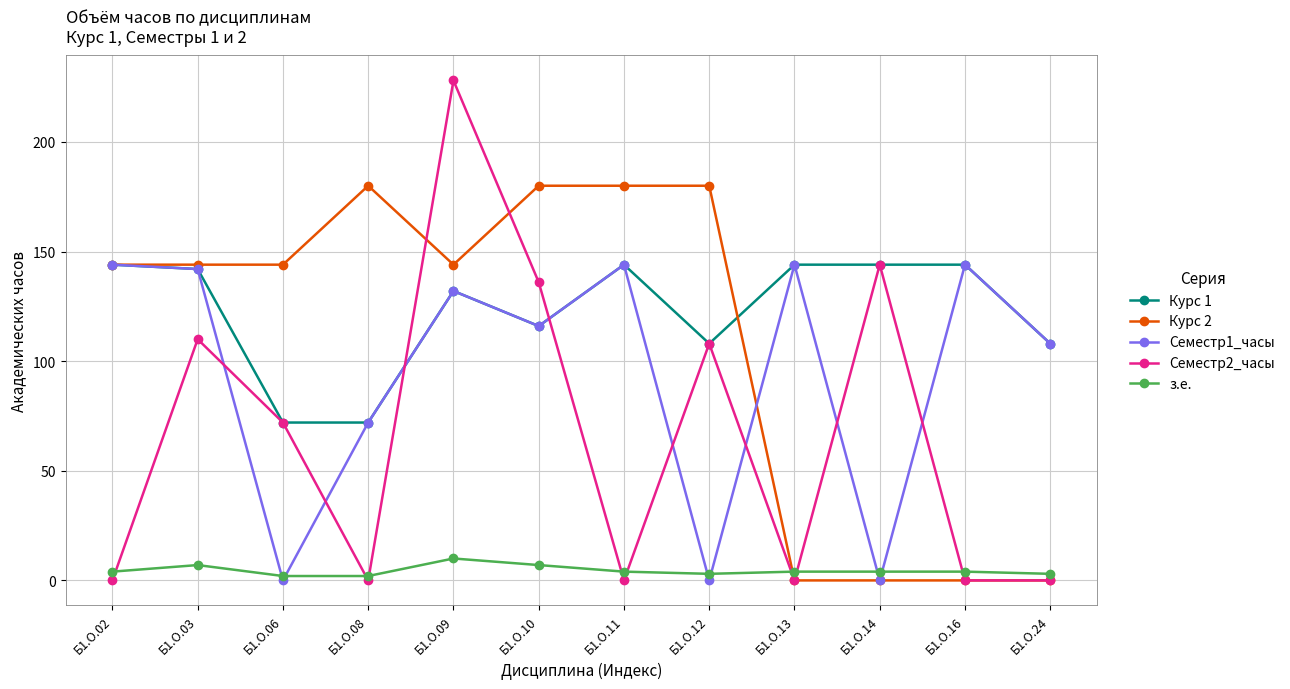

How many interior local peaks does the Семестр2_часы series have?

4